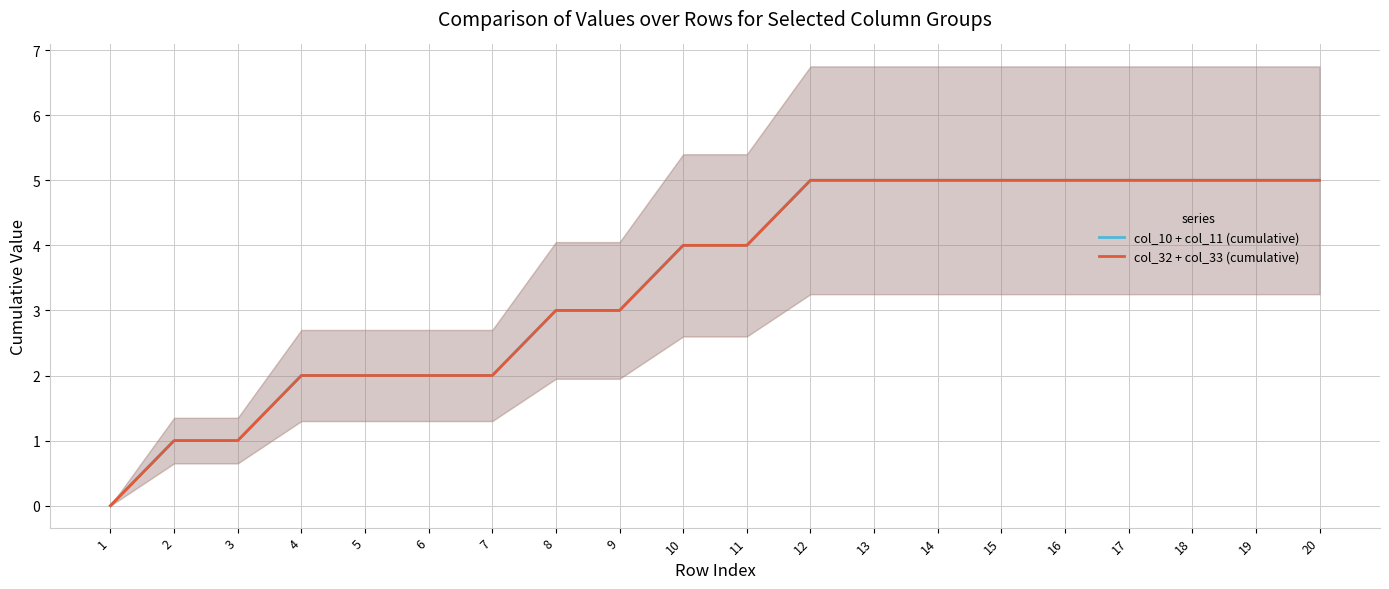

What are all the series names shown in the legend?

col_10 + col_11 (cumulative), col_32 + col_33 (cumulative)